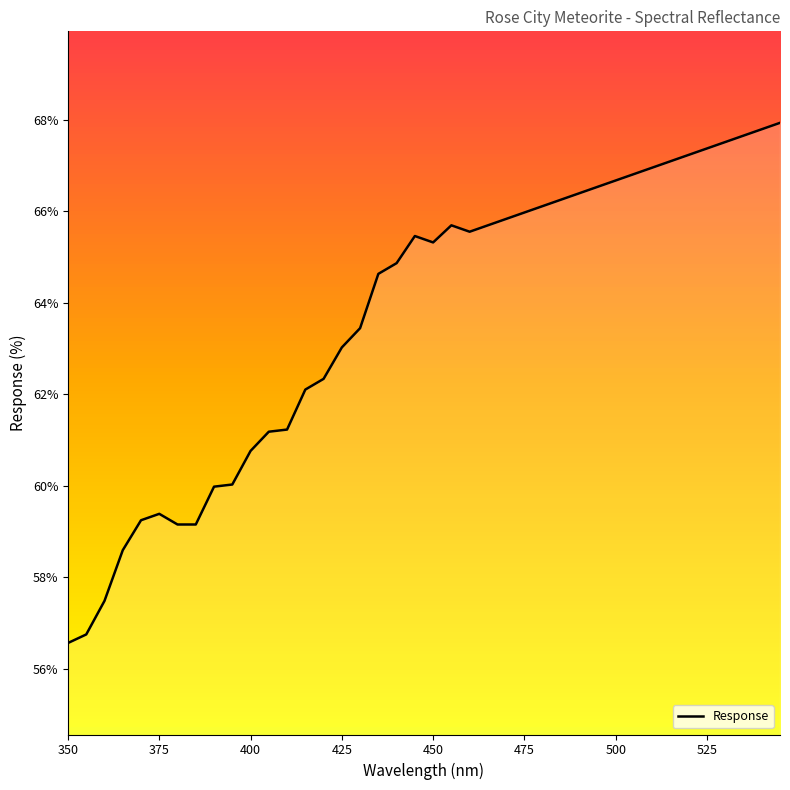

What is the difference between the maximum and minimum values?

11.4